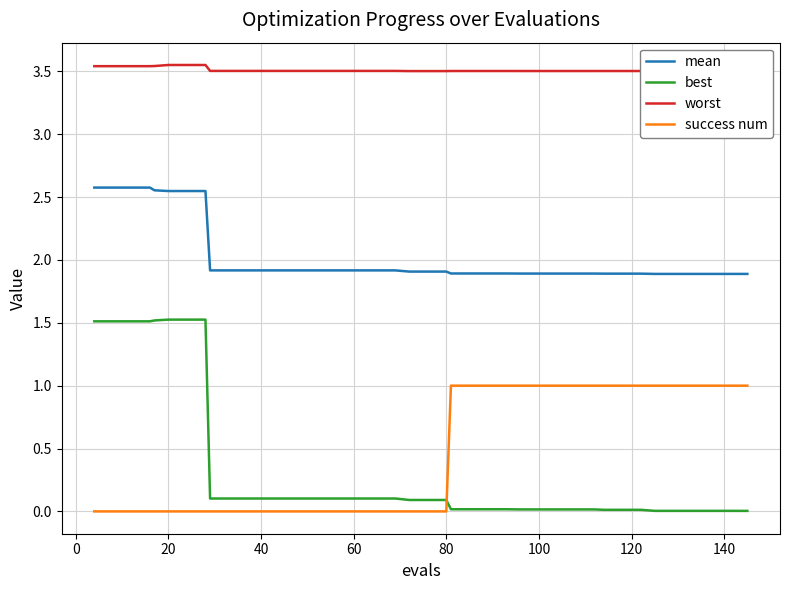

Does the chart have visible grid lines?

Yes